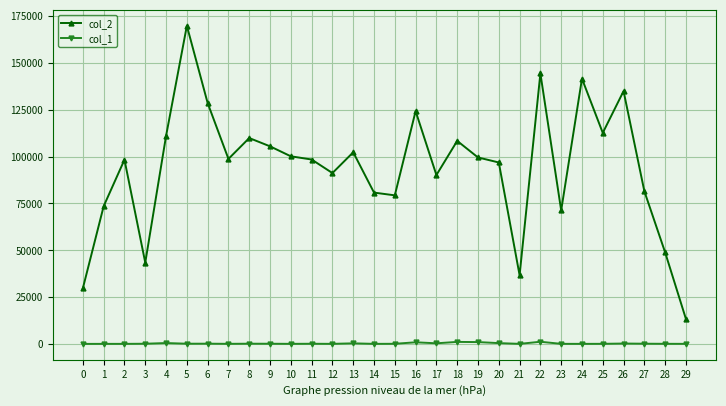

What is the sum of all col_2 values?

2824245